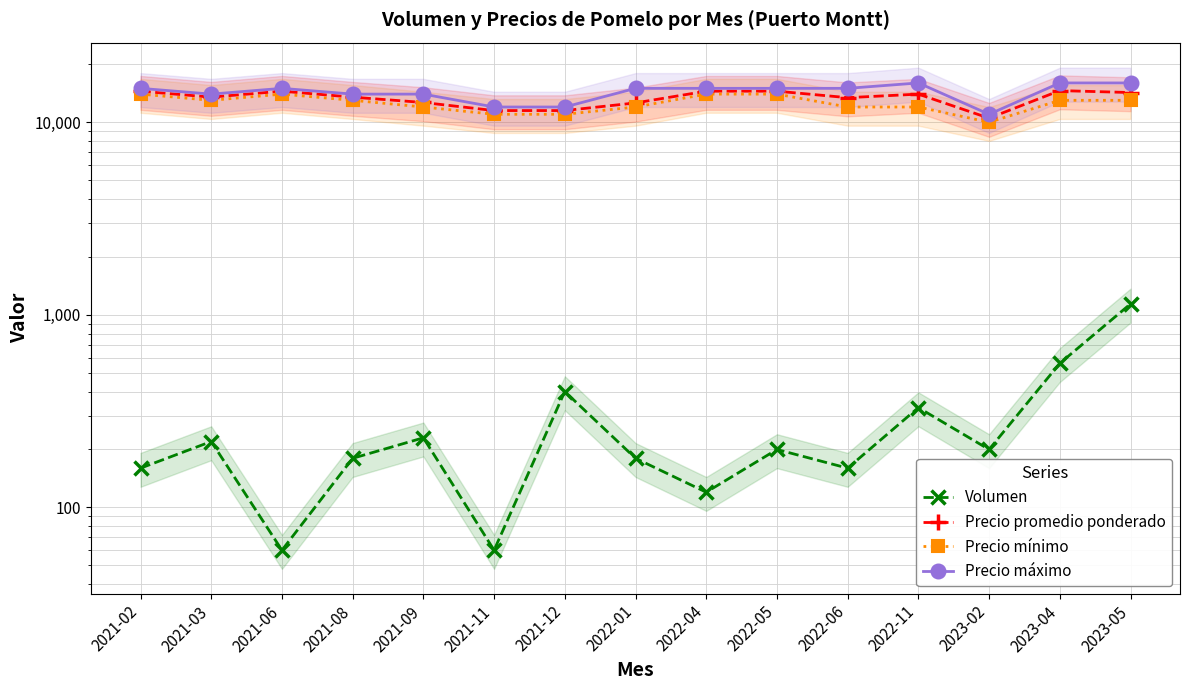

At which label does Precio promedio ponderado first exceed 13500?

2021-02